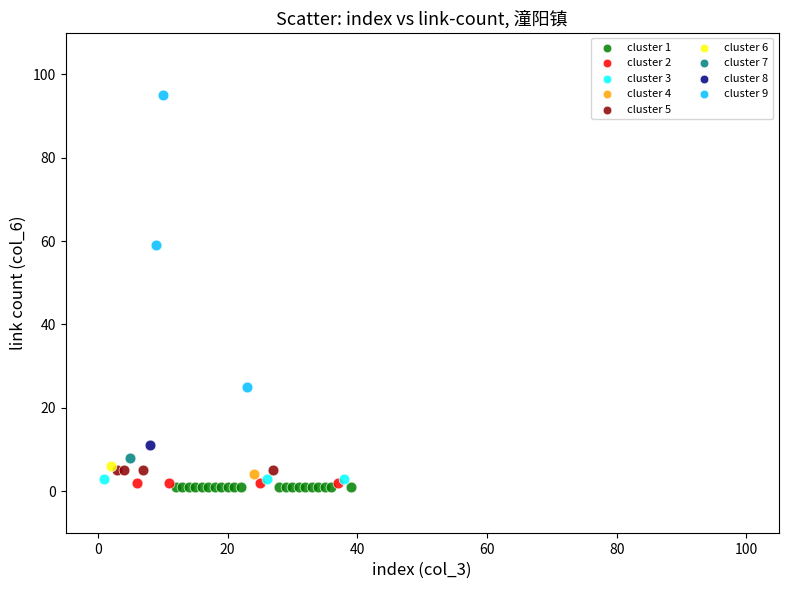

What are all the series names shown in the legend?

cluster 1, cluster 2, cluster 3, cluster 4, cluster 5, cluster 6, cluster 7, cluster 8, cluster 9